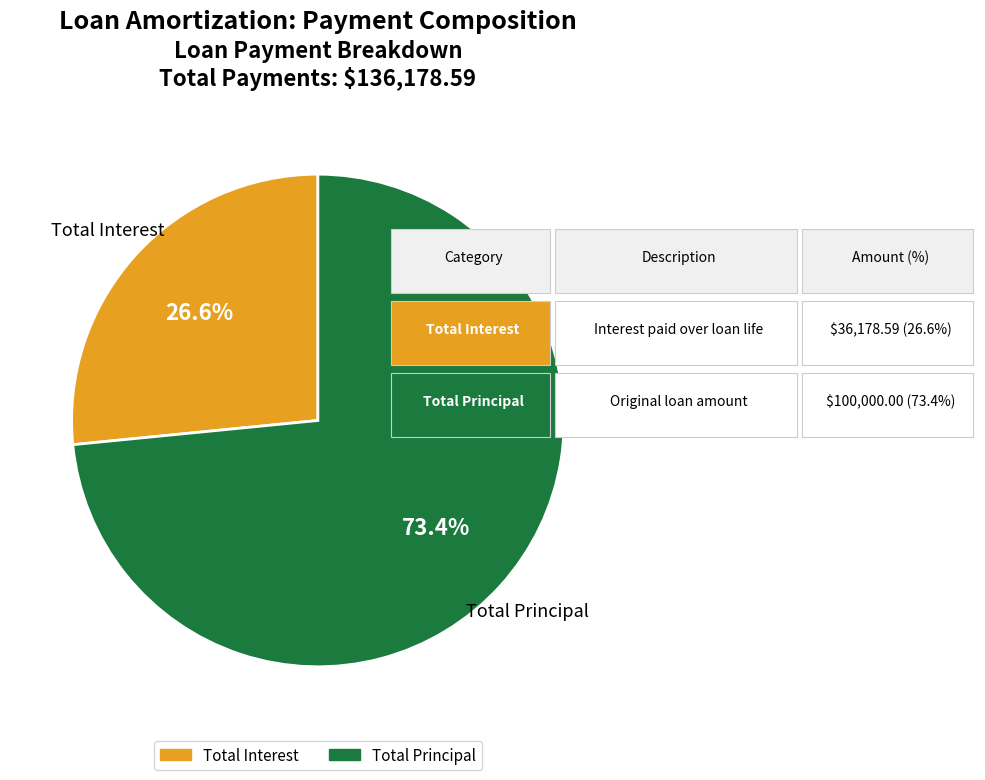

Rank the categories by value from highest to lowest.

Total Principal, Total Interest